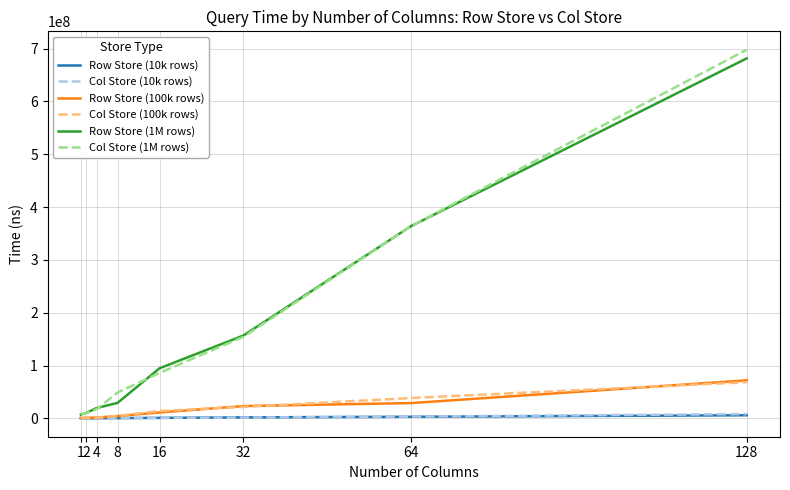

What is the maximum value shown in the chart?

697694855